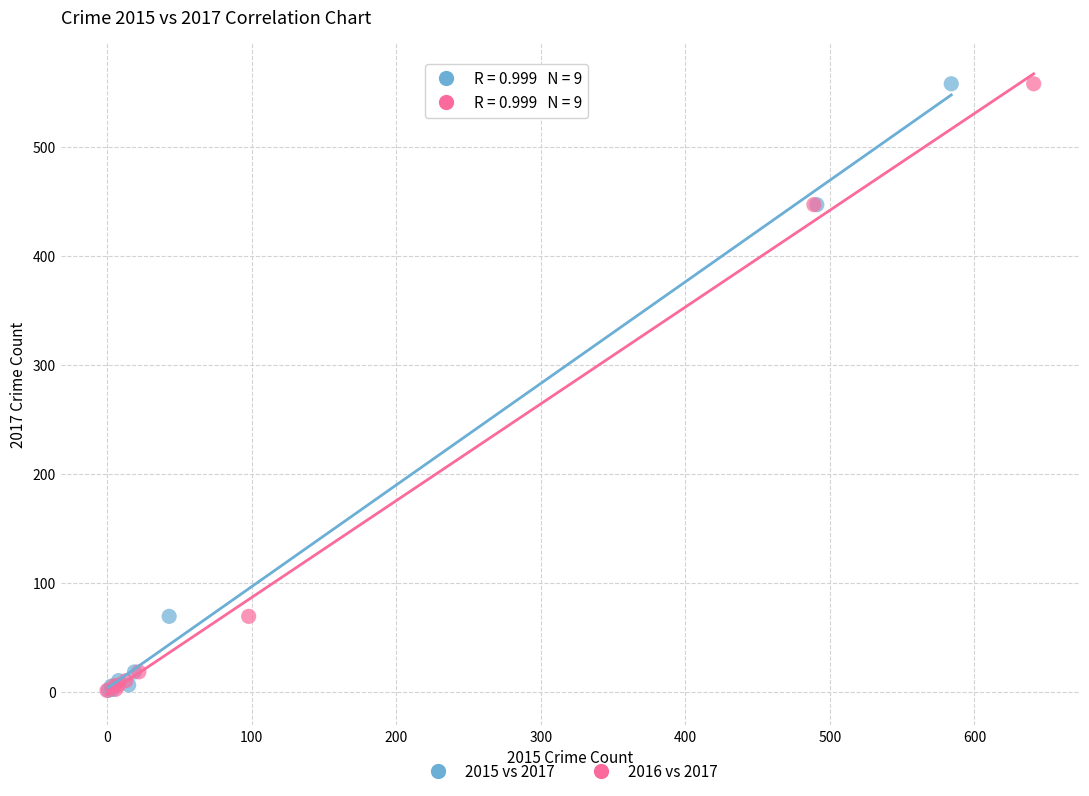

What are all the series names shown in the legend?

2015 vs 2017, 2016 vs 2017